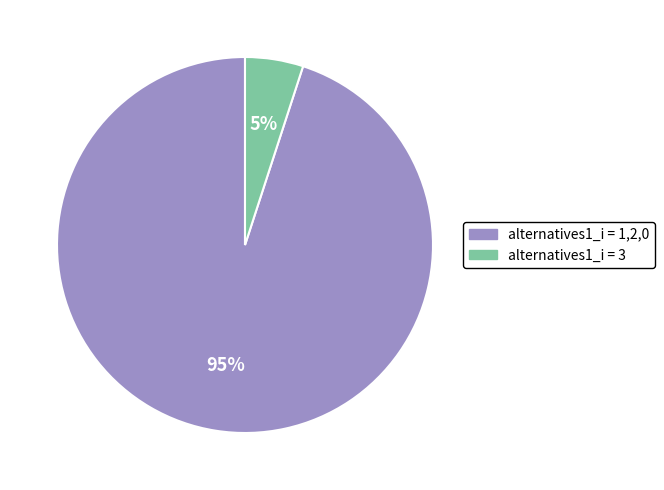

To the nearest percent, what is the difference between the largest and smallest slice percentages?

90%